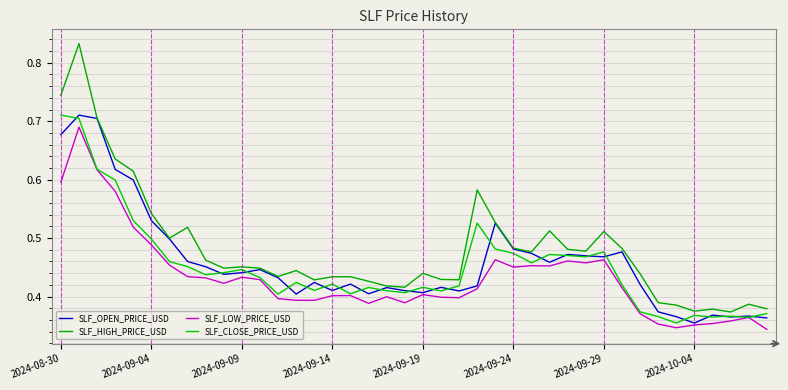

Which series has the widest spread of values?

SLF_HIGH_PRICE_USD